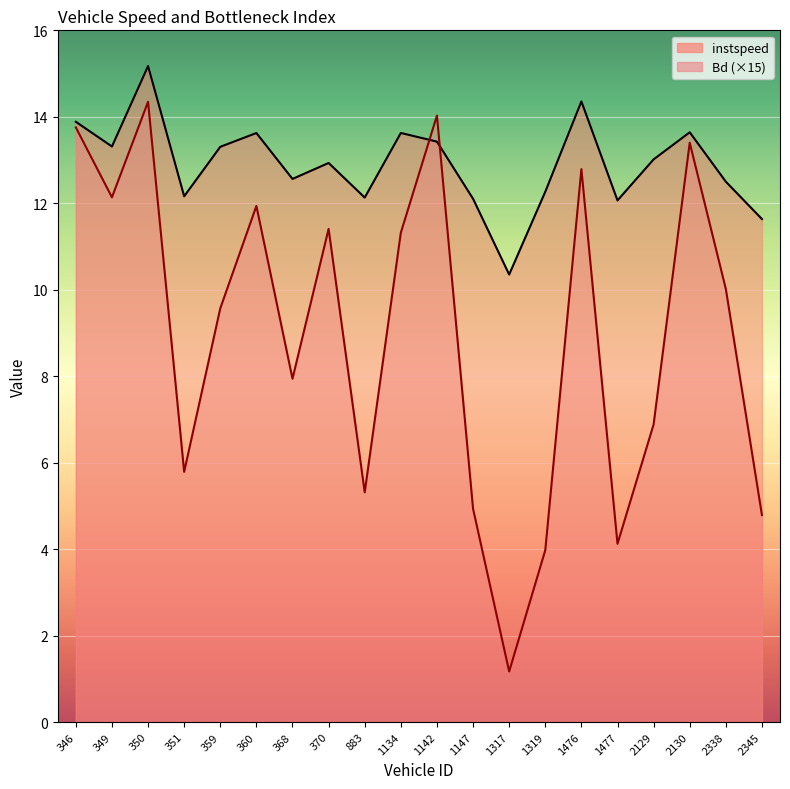

The instspeed series shows 22.9 at 360. True or false?

False